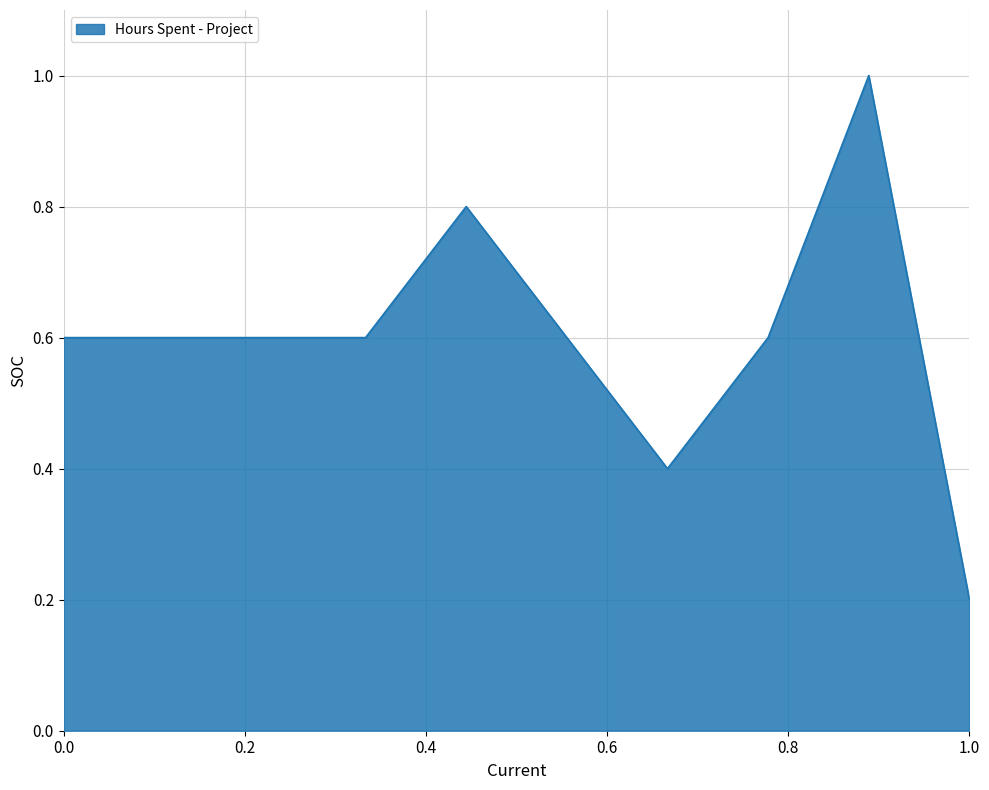

Does the chart have visible grid lines?

Yes